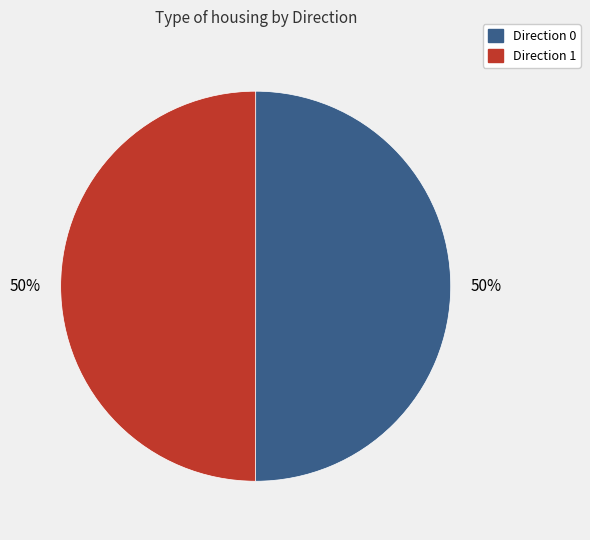

To the nearest percent, what is the average slice percentage?

50%